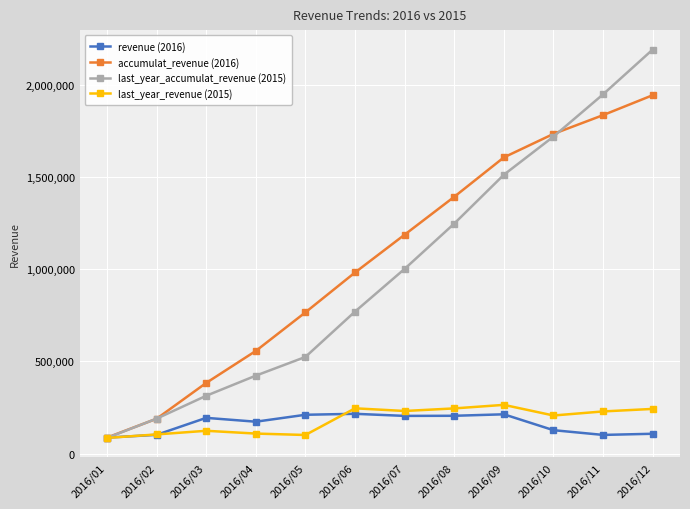

How many lines are shown in the chart?

4